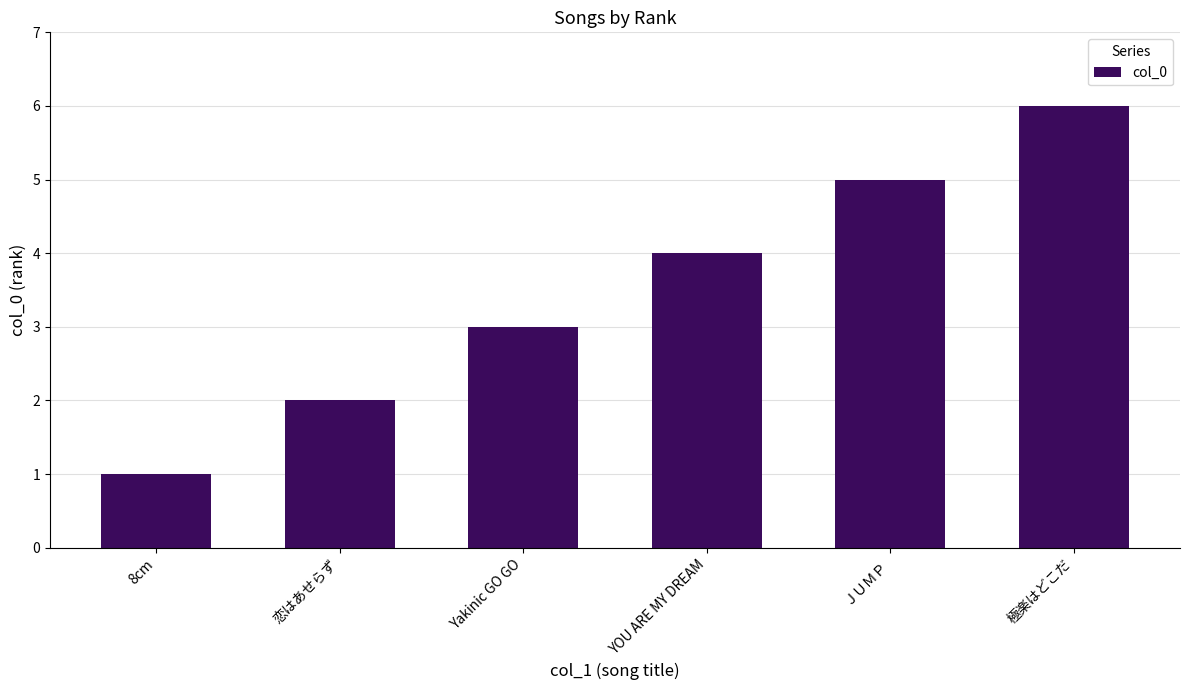

Is it true that the value at YOU ARE MY DREAM is 2?

False